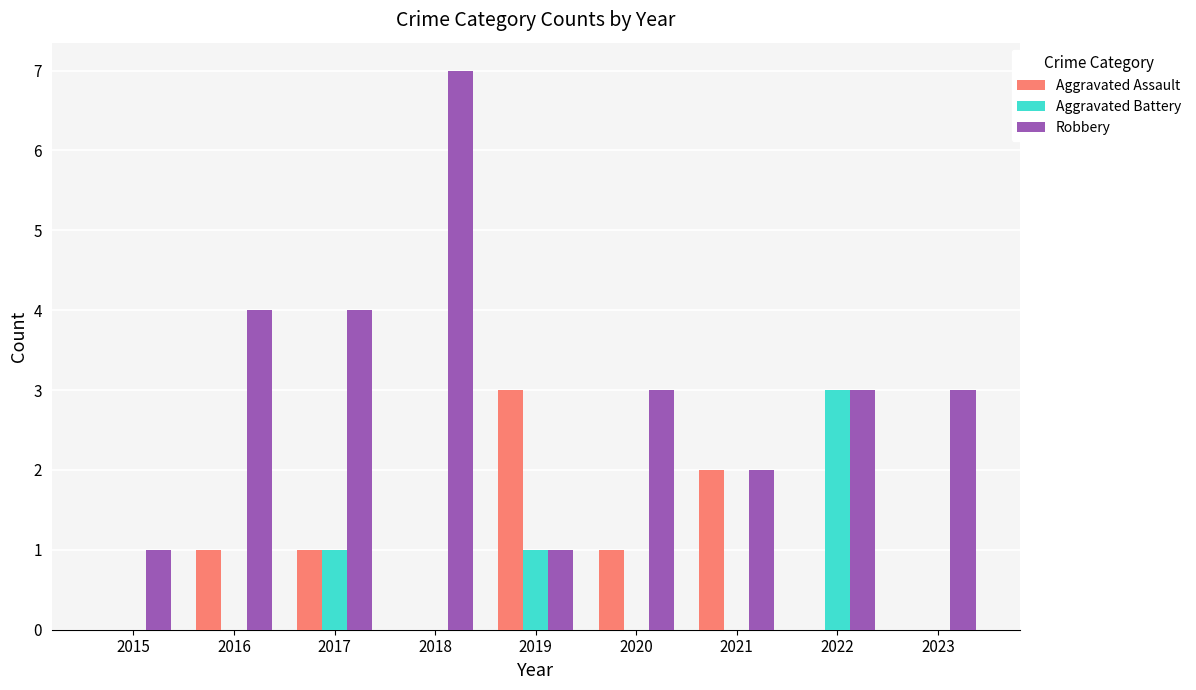

Which series has the largest total across all categories?

Robbery